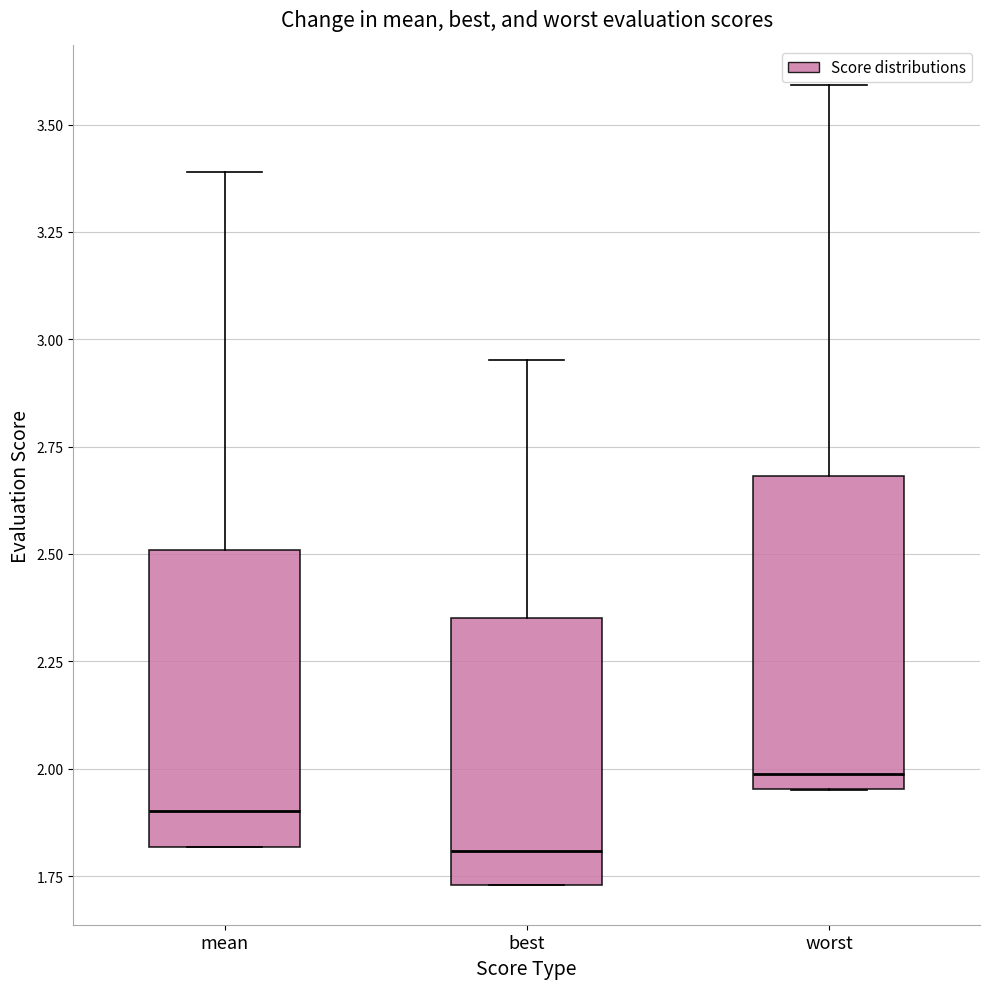

Reading left to right, read every box against the y-axis: the position of its median line, the range the box covers, and the ends of its whiskers. The values are not printed on the chart, so give them approximately, as read against the axis.

mean: median 1.90, box 1.80 to 2.50, whiskers 1.80 to 3.40
best: median 1.80, box 1.75 to 2.35, whiskers 1.75 to 2.95
worst: median 2.00, box 1.95 to 2.70, whiskers 1.95 to 3.60